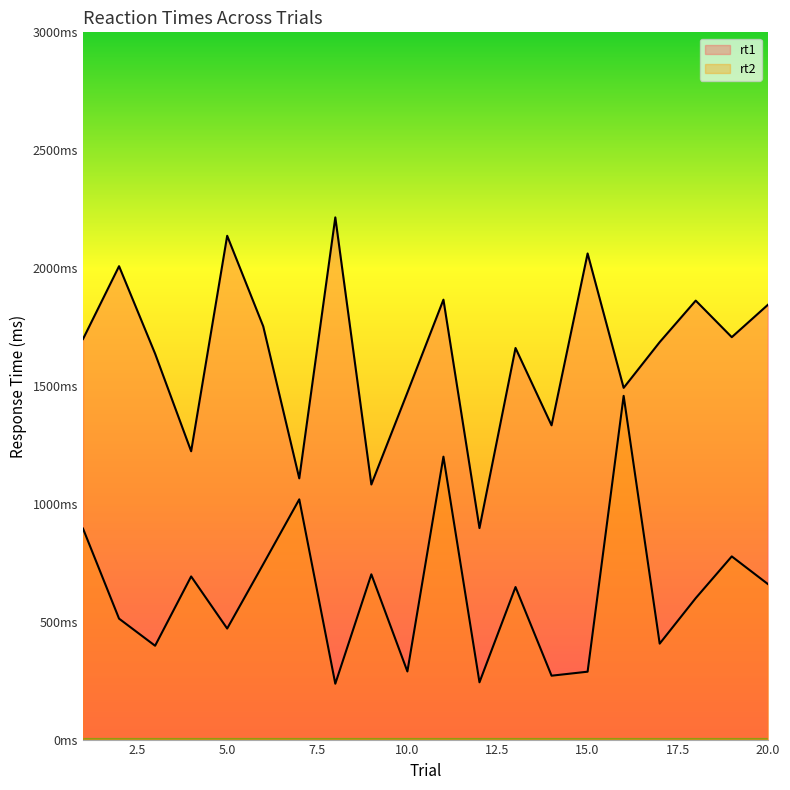

What is the spread (max minus min) of values at 5?

1666